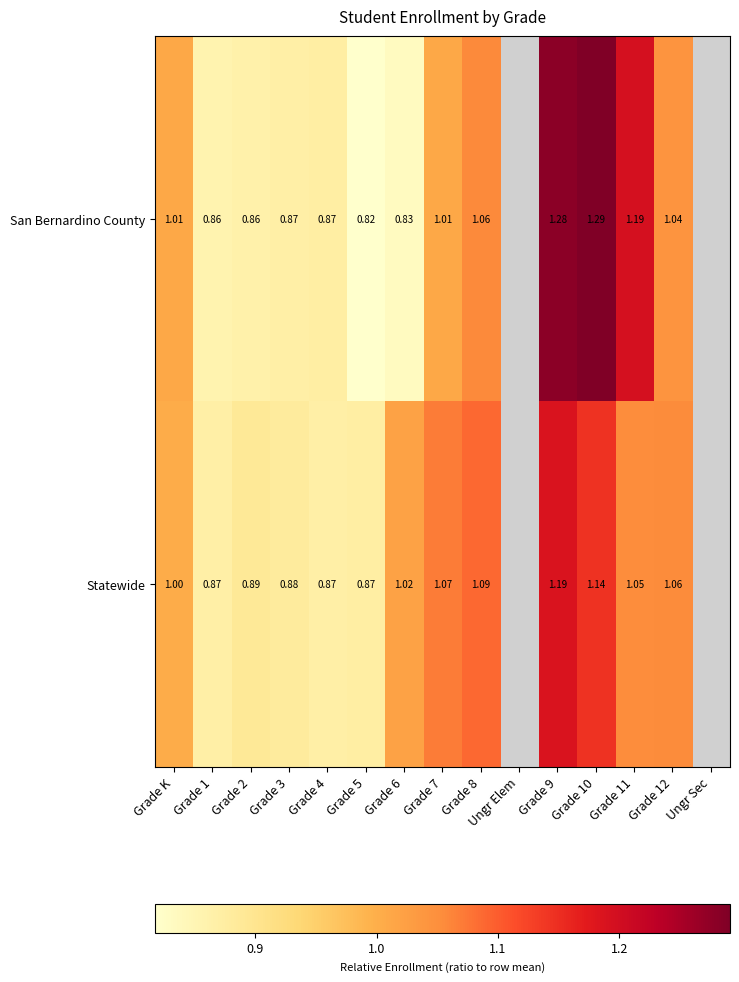

Rank the series at Grade 8 from highest to lowest value.

Statewide, San Bernardino County